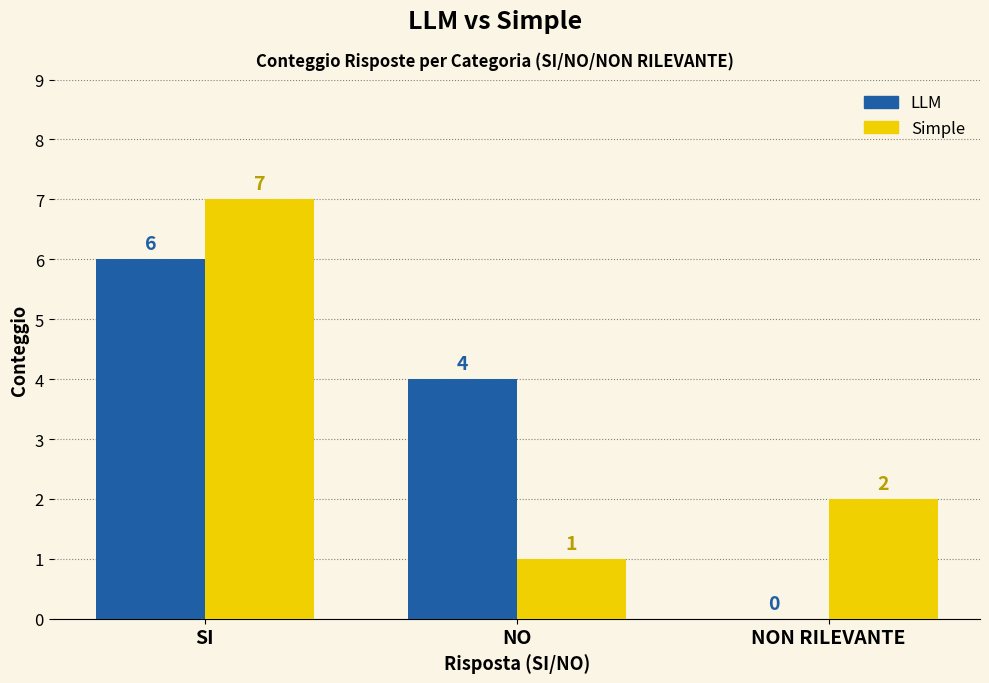

At which label is LLM closest to 3?

NO